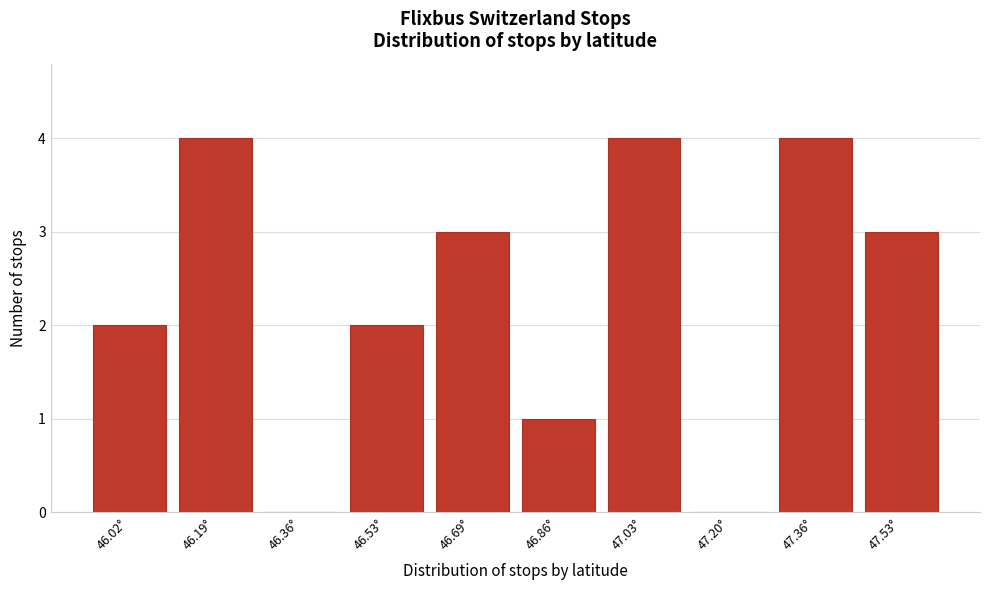

Reading left to right, extract all data points from this chart.

46.02°=2	46.19°=4	46.36°=0	46.53°=2	46.69°=3	46.86°=1	47.03°=4	47.20°=0	47.36°=4	47.53°=3